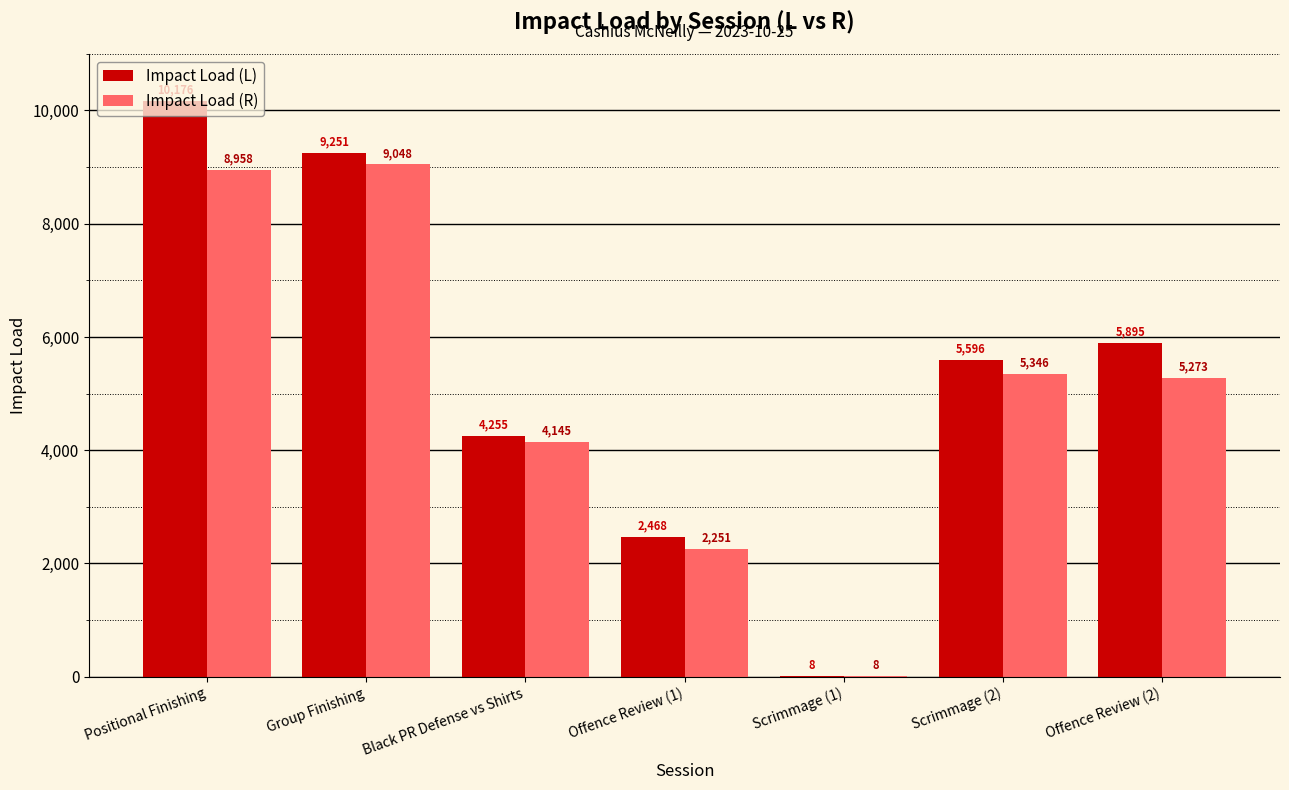

The value of Impact Load (L) at Scrimmage (2) is 5596.0. True or false?

True